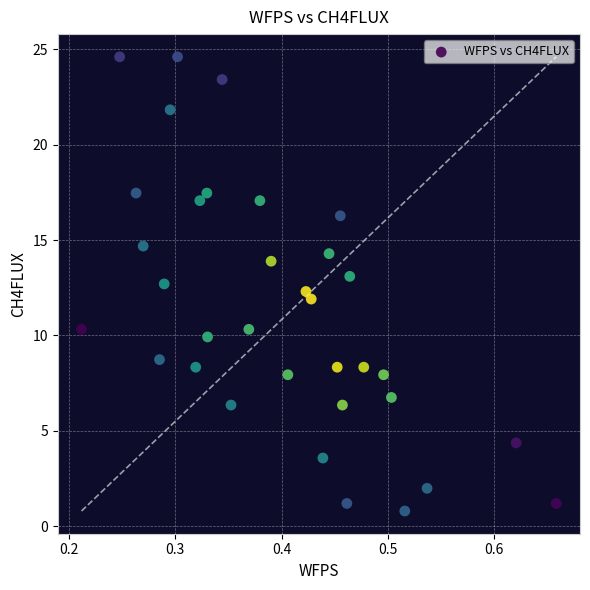

What is the range of X values (max minus min)?

0.4